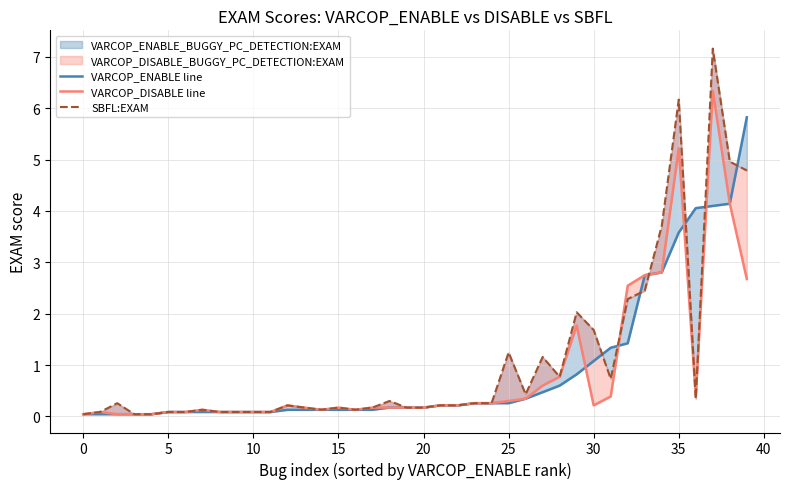

What is the value of the SBFL:EXAM point at the 20th from the left?

0.2